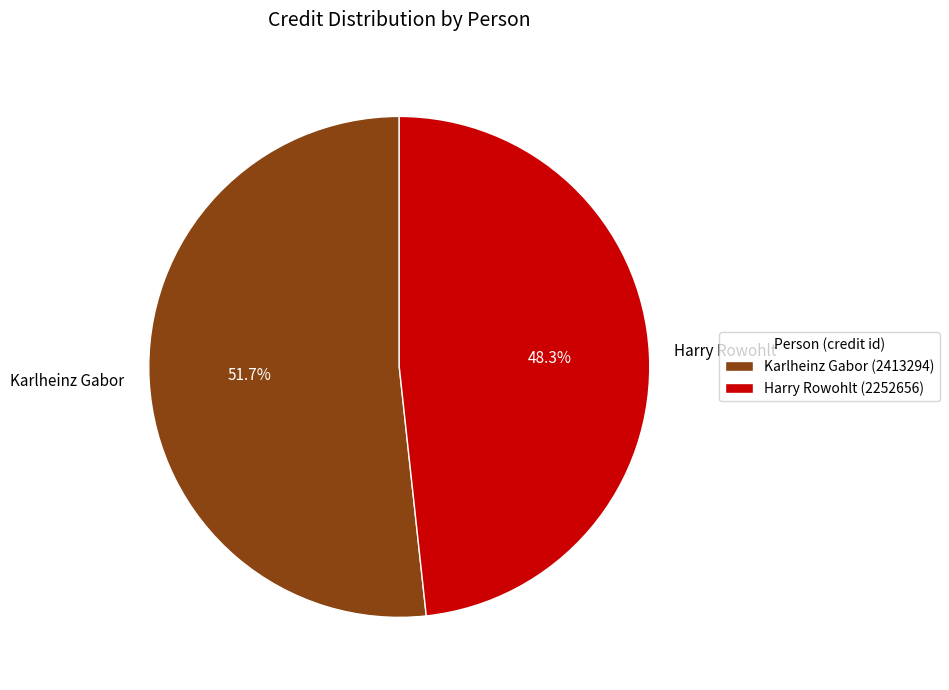

Which slice represents more than half of the pie?

Karlheinz Gabor